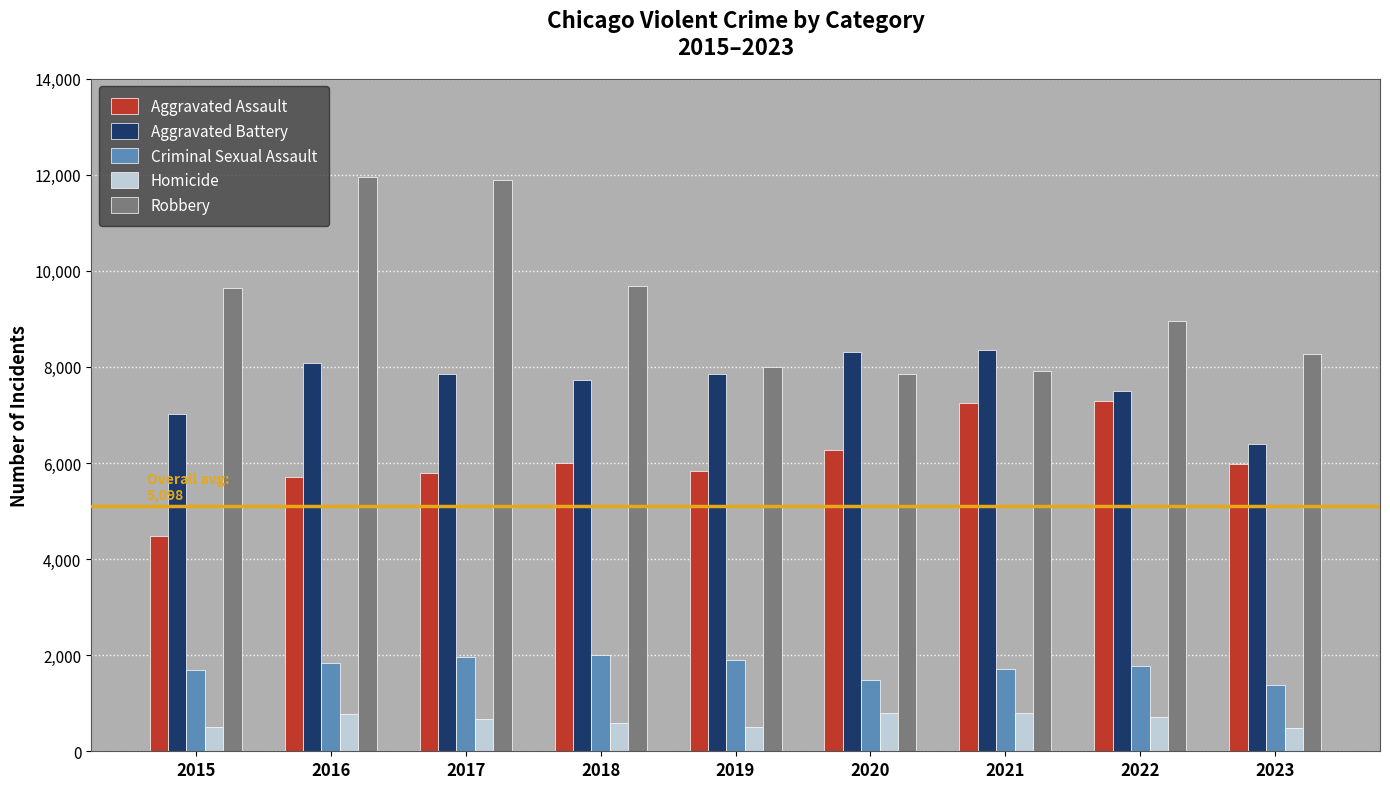

Count the number of categories in the chart.

9